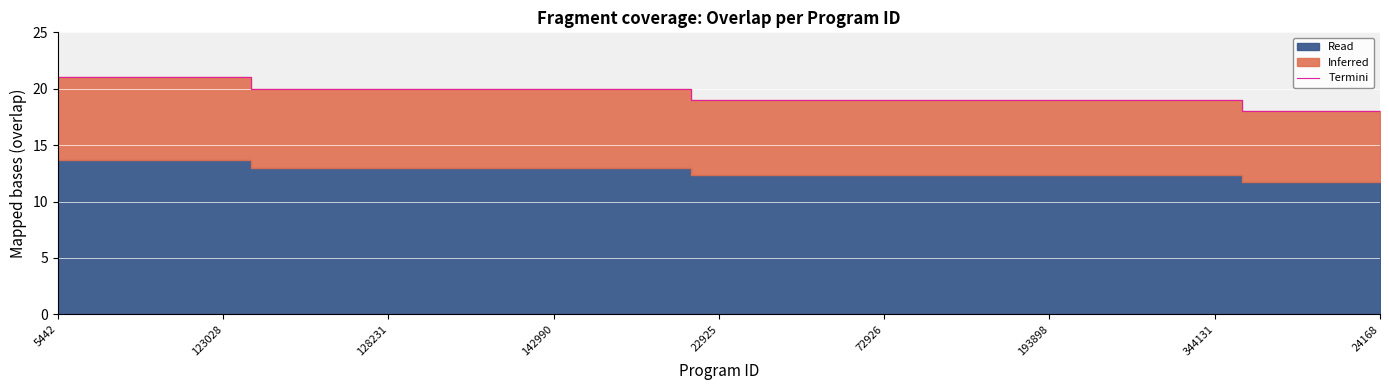

What is the highest value of the Termini series?

21